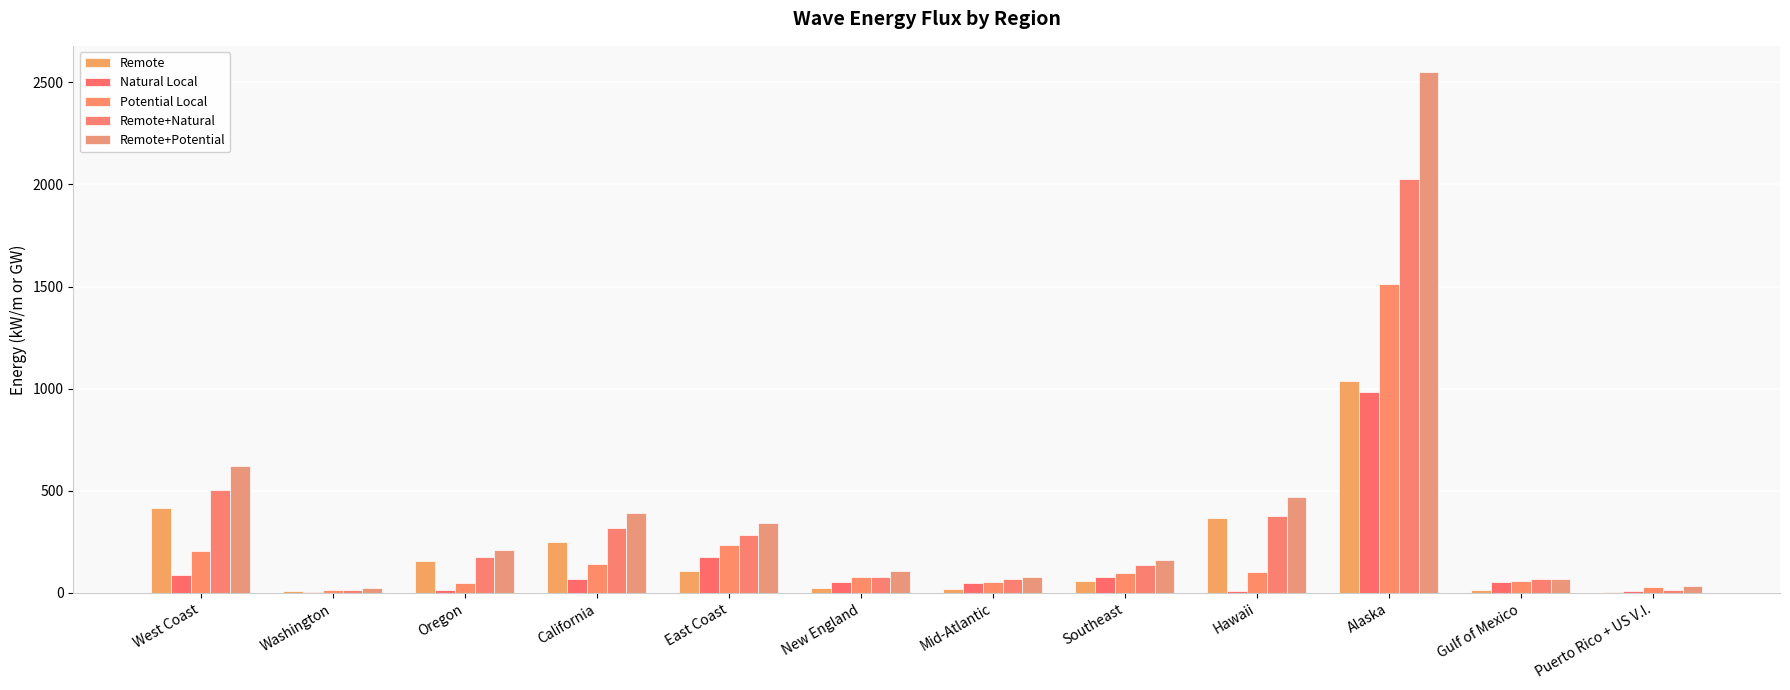

The Potential Local series shows 99.7 at Southeast. True or false?

True